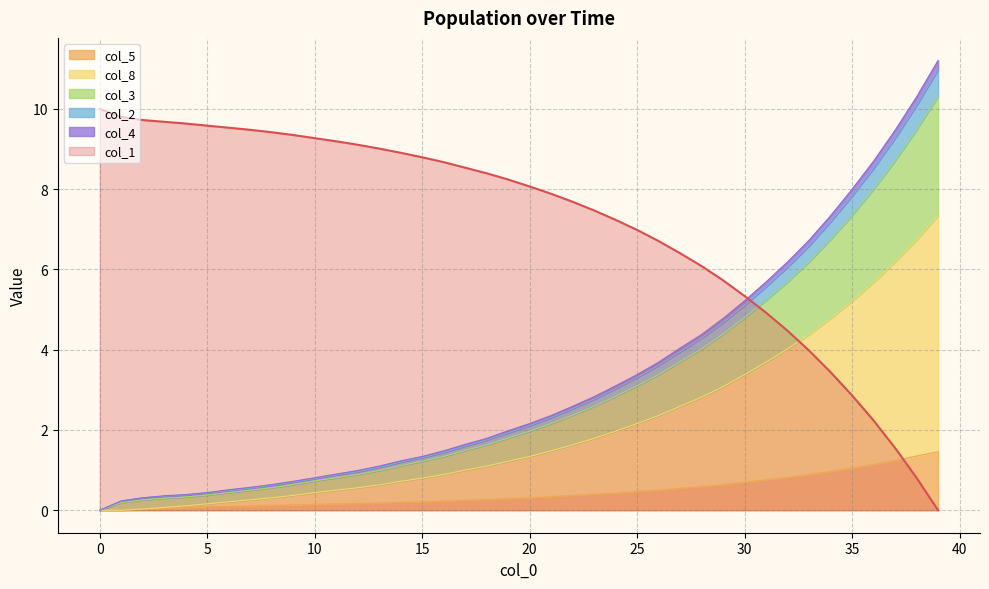

True or false: col_3 has more than 2 interior local peaks.

False